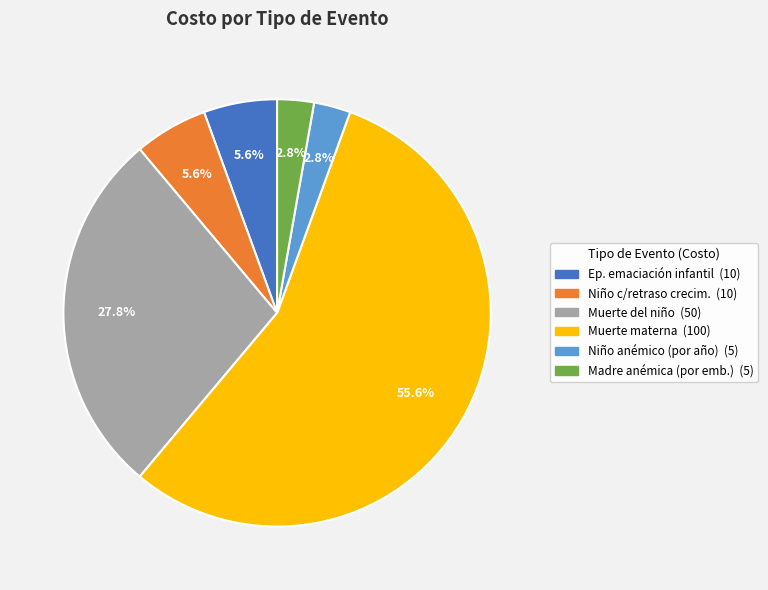

Rank the categories by value from lowest to highest.

Niño anémico (por año), Mujer embarazada anémica (por embarazo), Episodio de emaciación infantil, Niño que cumple 5 años con retraso en el crecimiento, Muerte del niño, Muerte materna